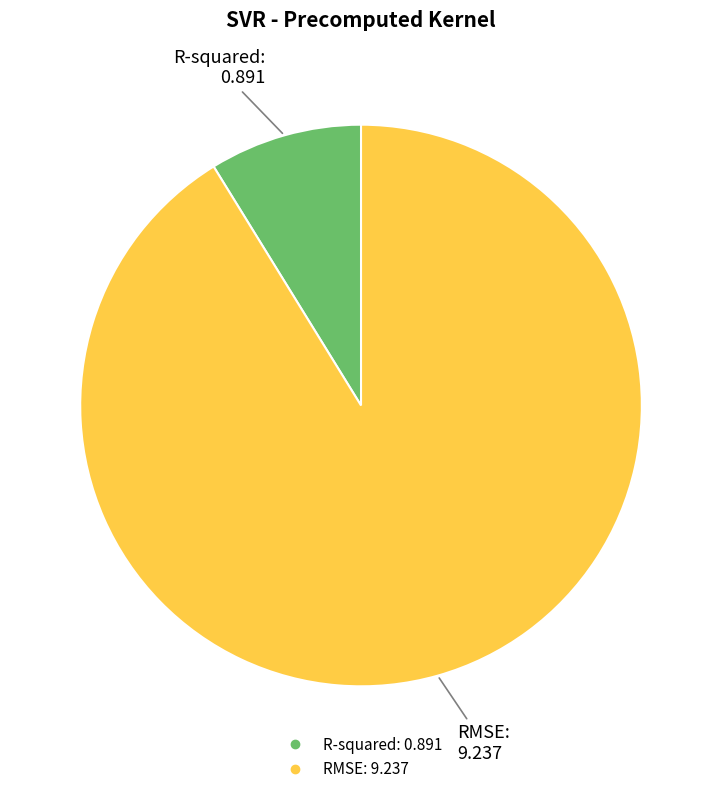

How many slices are in this pie chart?

2